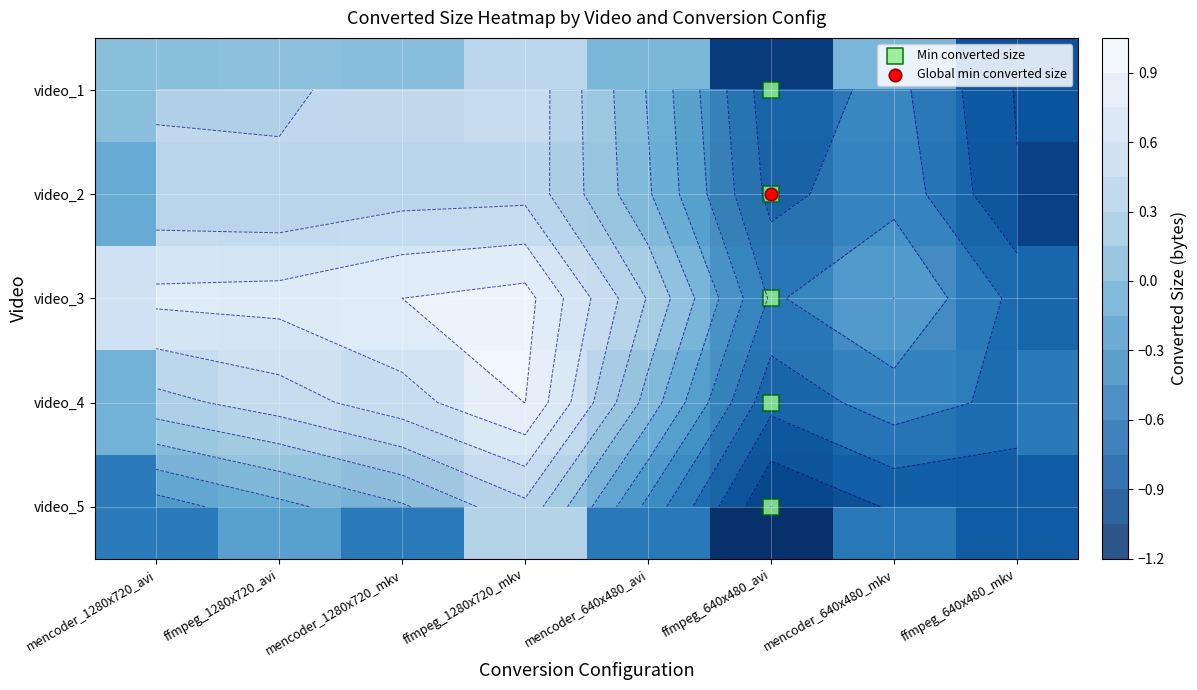

The video_5 series shows -1.0 at mencoder_1280x720_mkv. True or false?

False